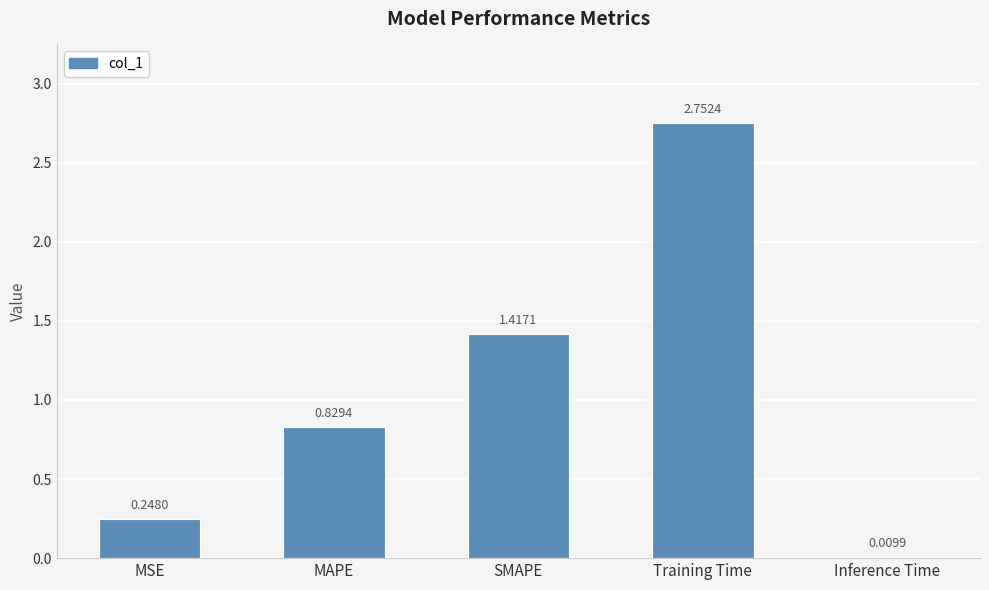

True or false: the data shows 0.4 at MSE.

False